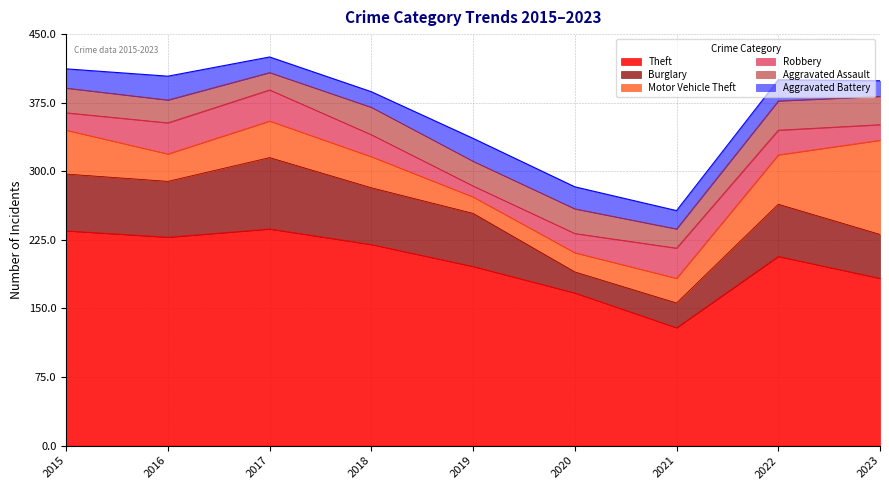

What is the value of the Theft point at the 3rd from the left?

237